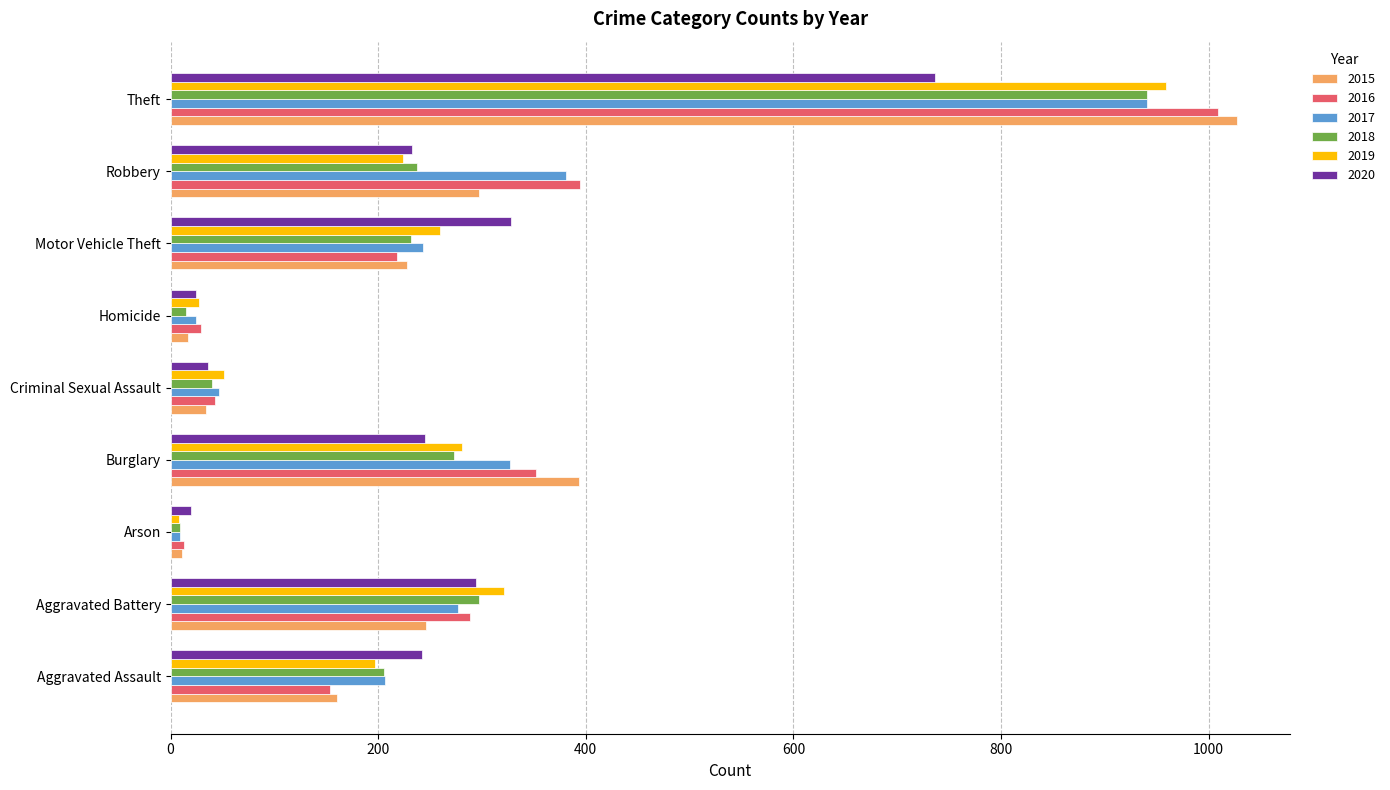

At which label is 2015 closest to 519?

Burglary